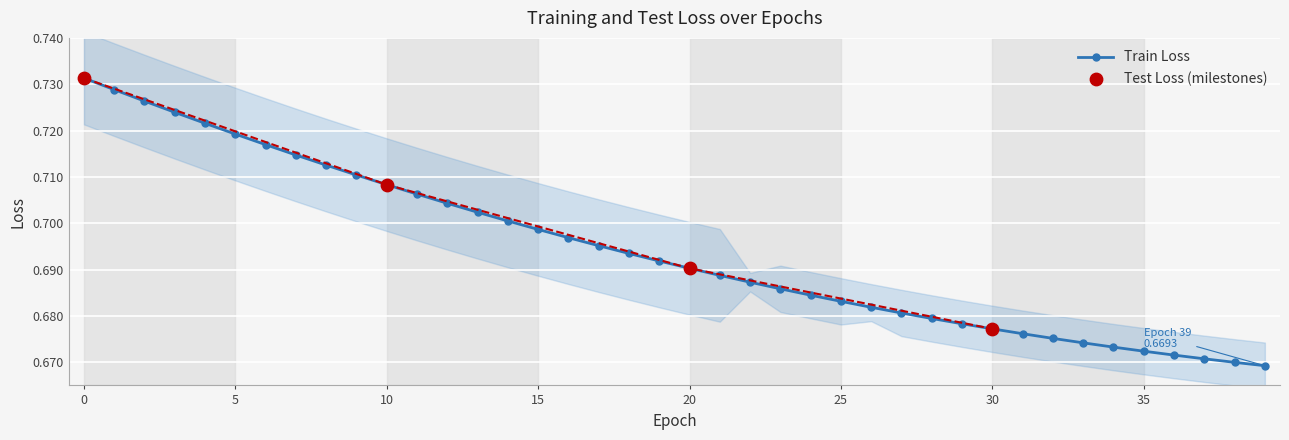

Which series reaches the minimum Y coordinate?

train_loss_lower